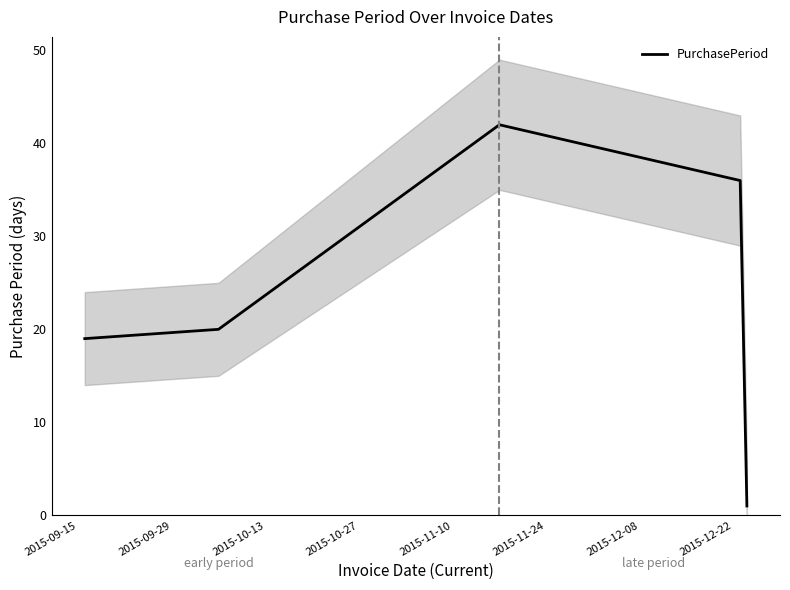

How many series are shown in this chart?

1